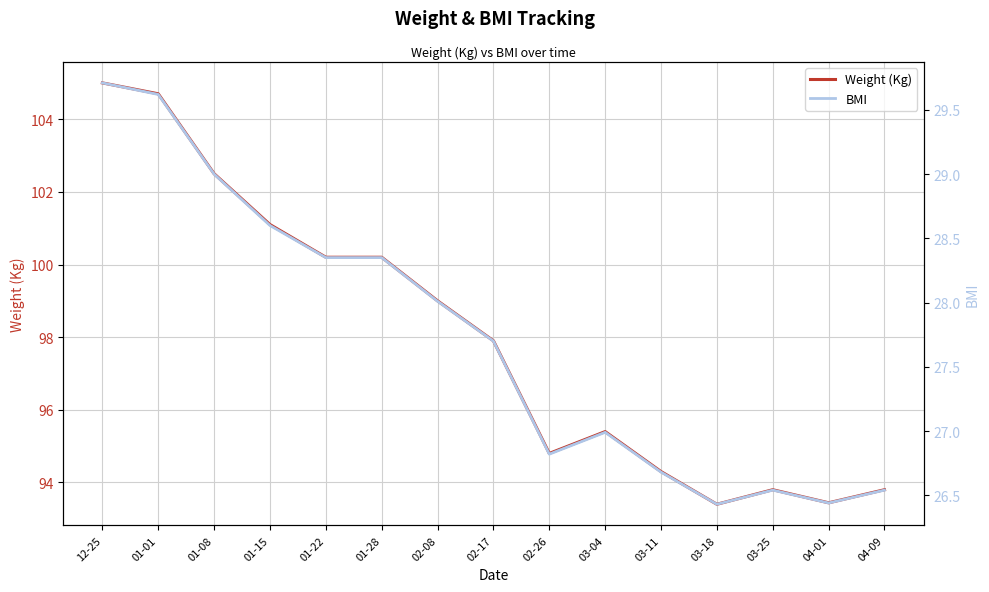

True or false: BMI and Weight (Kg) cross at least once.

False